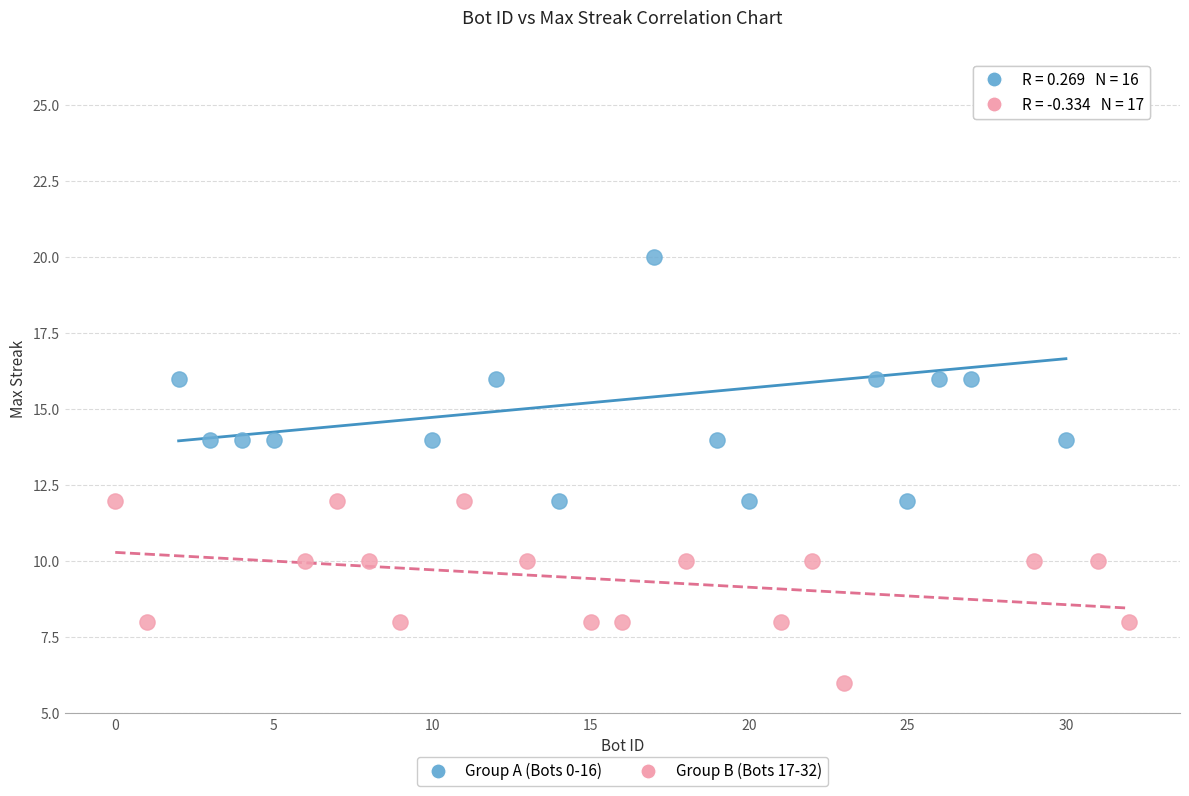

Which series contains the highest Y value?

Group A (Bots 0-16)